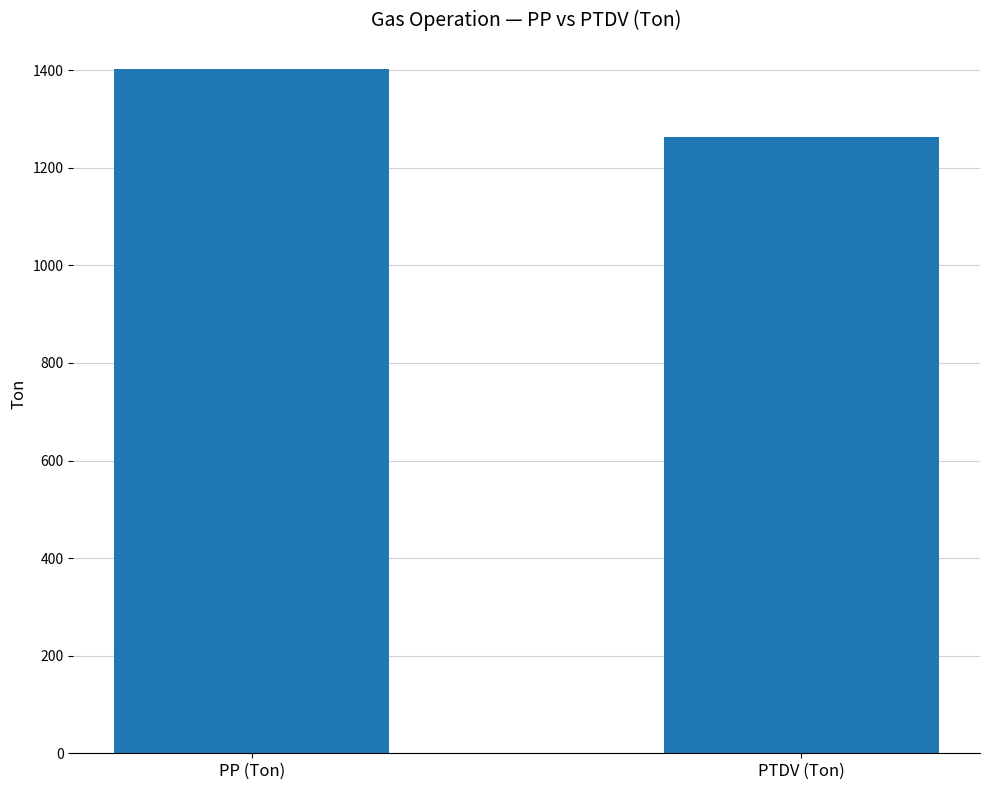

What is the difference between the maximum and minimum values?

140.2